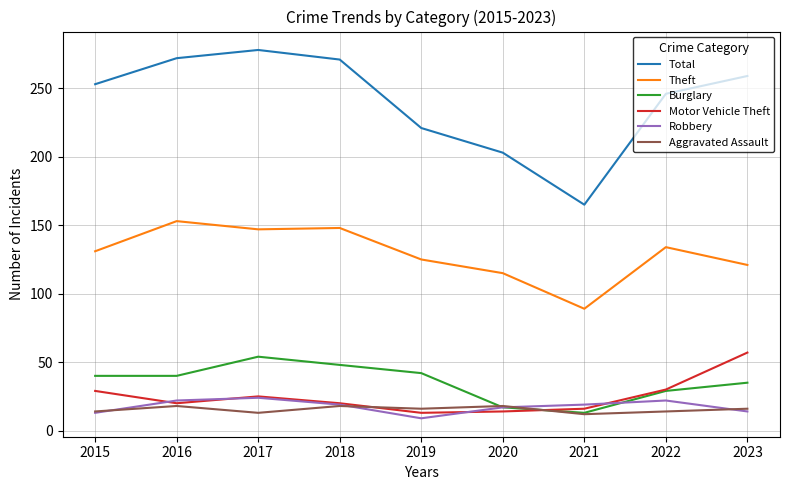

Between 2016 and 2019, which series saw the biggest shift?

Total